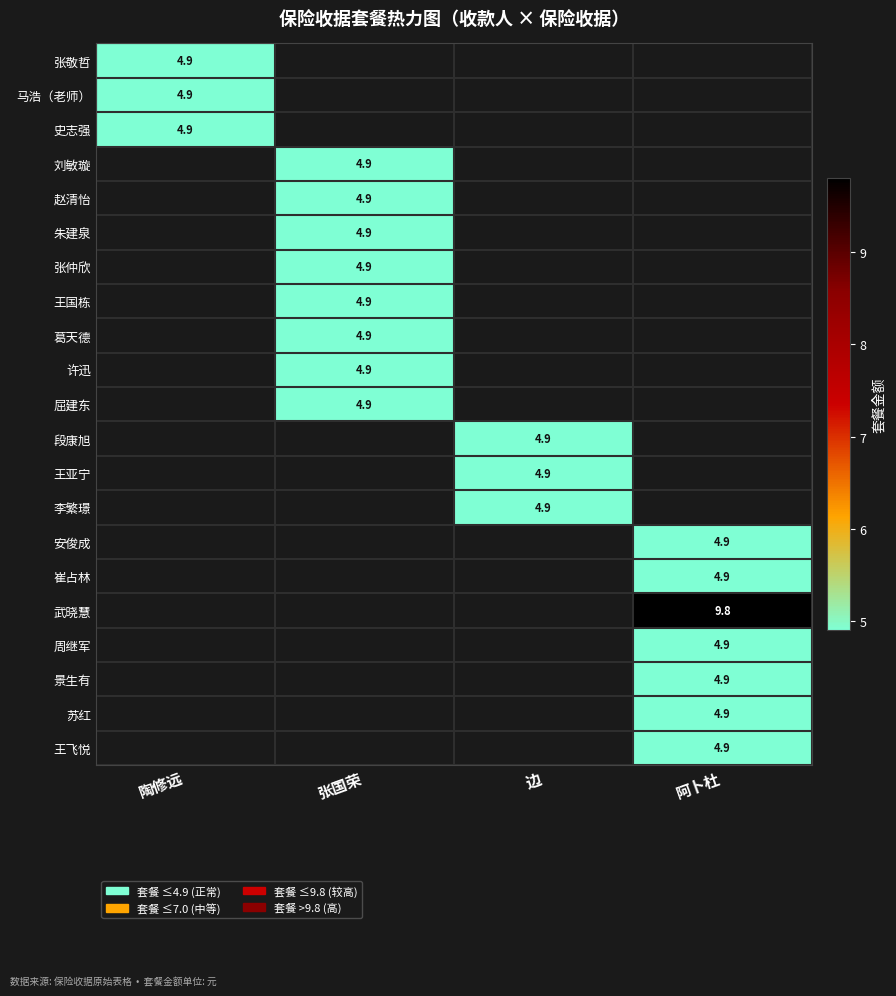

Is it true that 张敬哲 equals 2.7 at 陶修远?

False